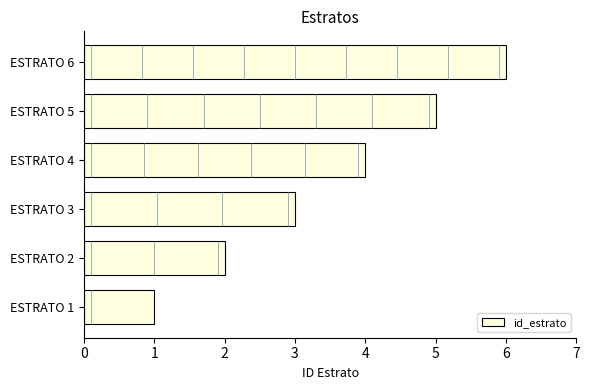

How many series are shown in this chart?

1